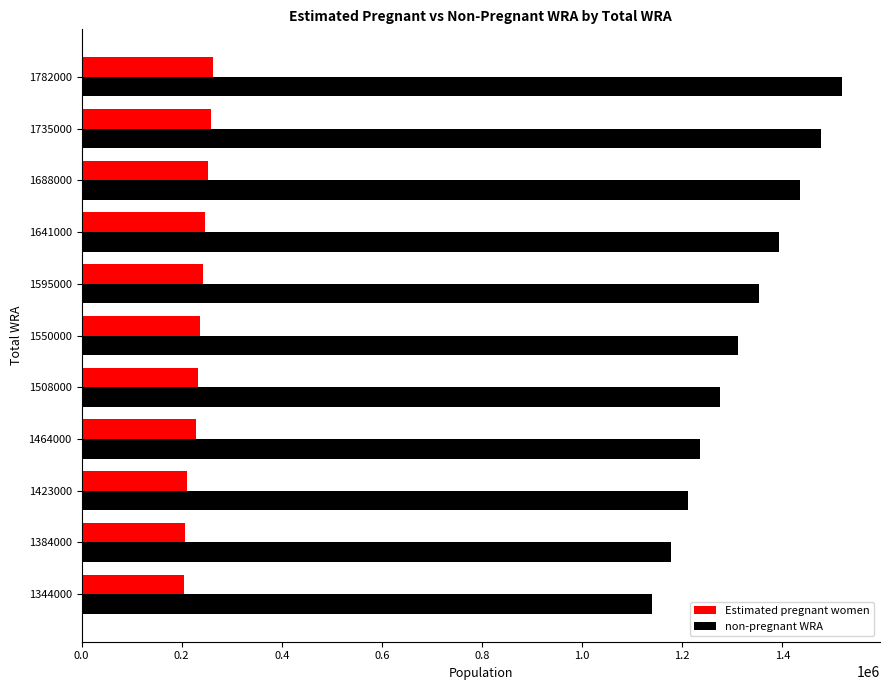

What is the smallest value displayed?

203985.9